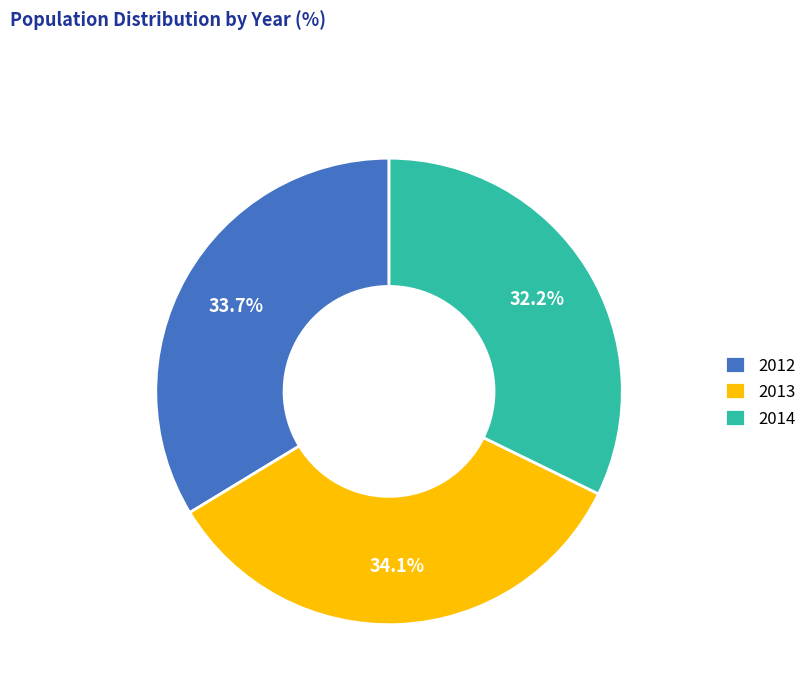

What percentage is the 2014 slice, to the nearest percent?

32%